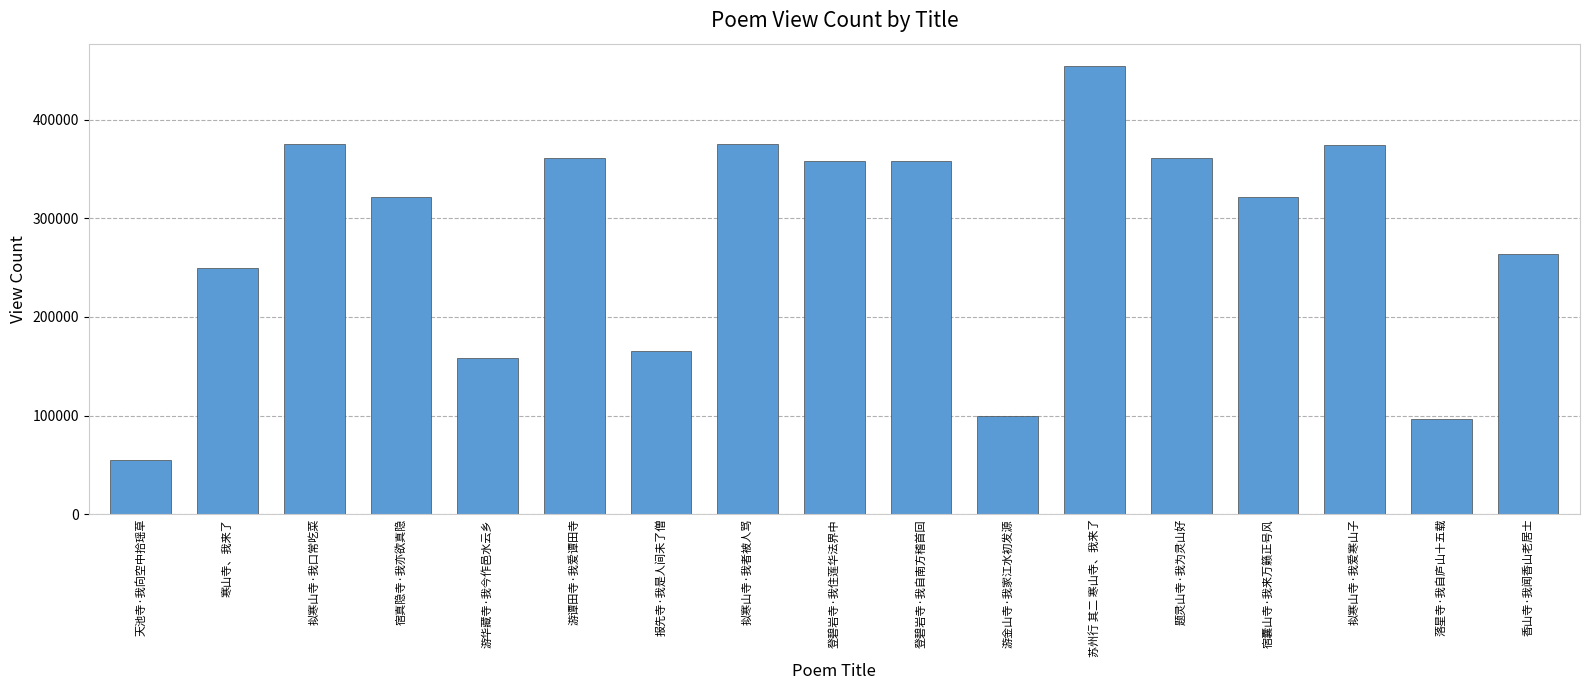

The chart shows a value of 374413 at 拟寒山寺·我爱寒山子. True or false?

True